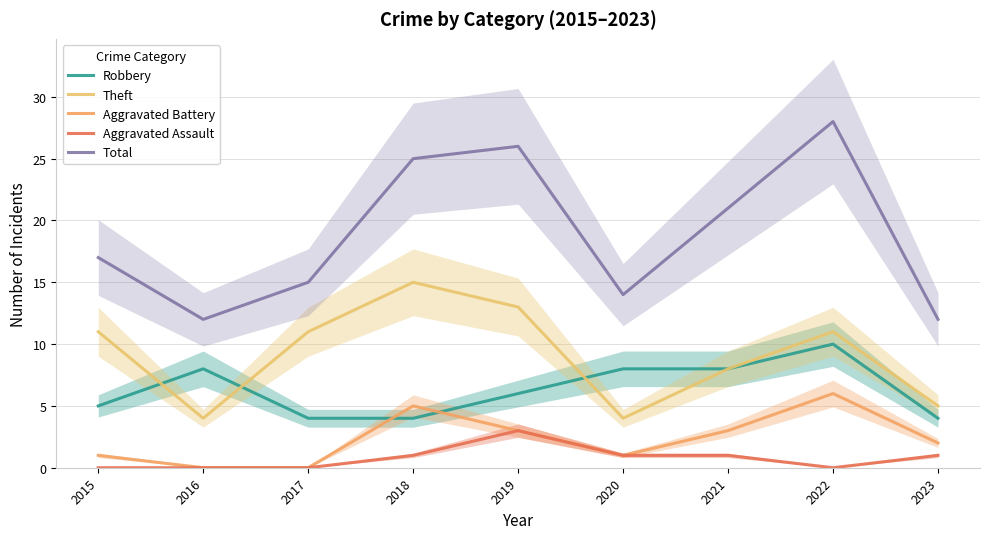

Between 2017 and 2022, which series saw the biggest shift?

Total